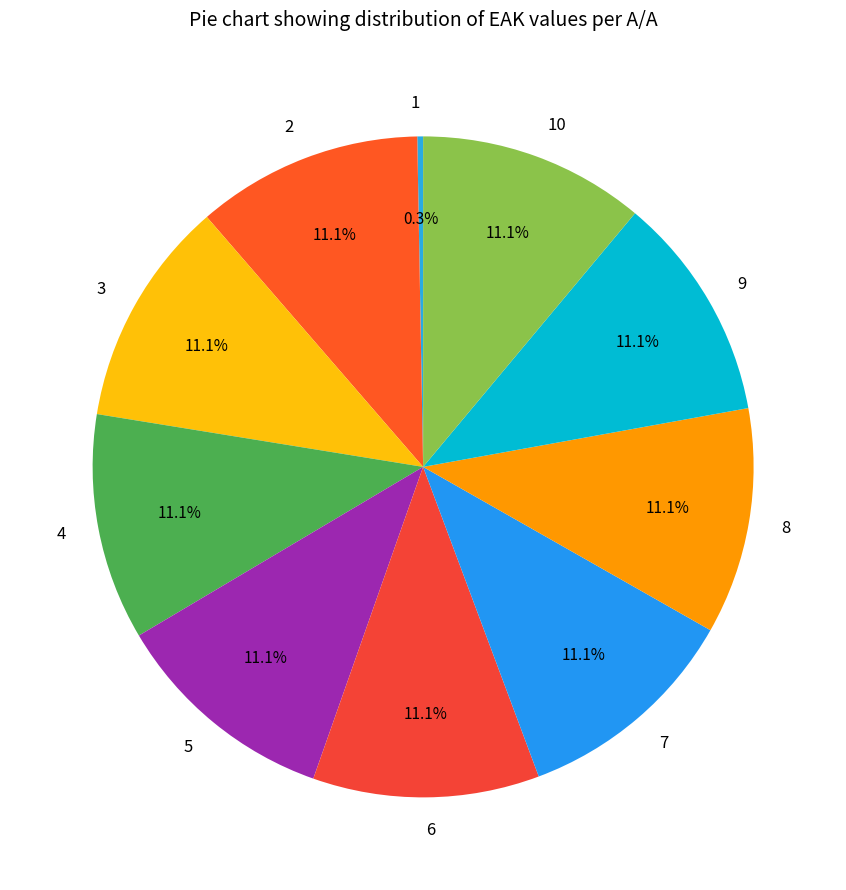

Is it true that 8 is 11% of the pie?

True